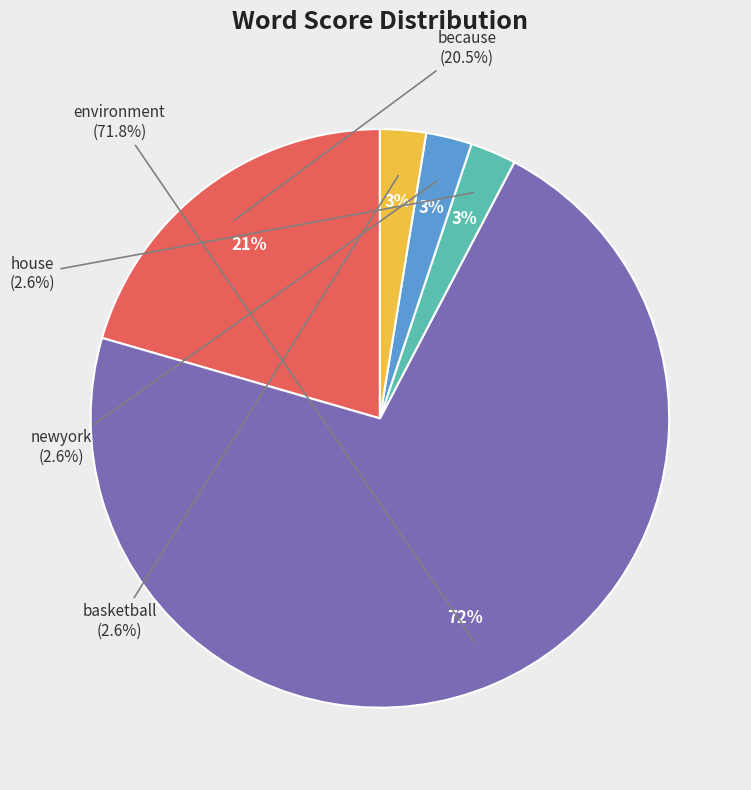

To the nearest percent, what percentage of the pie is because?

21%